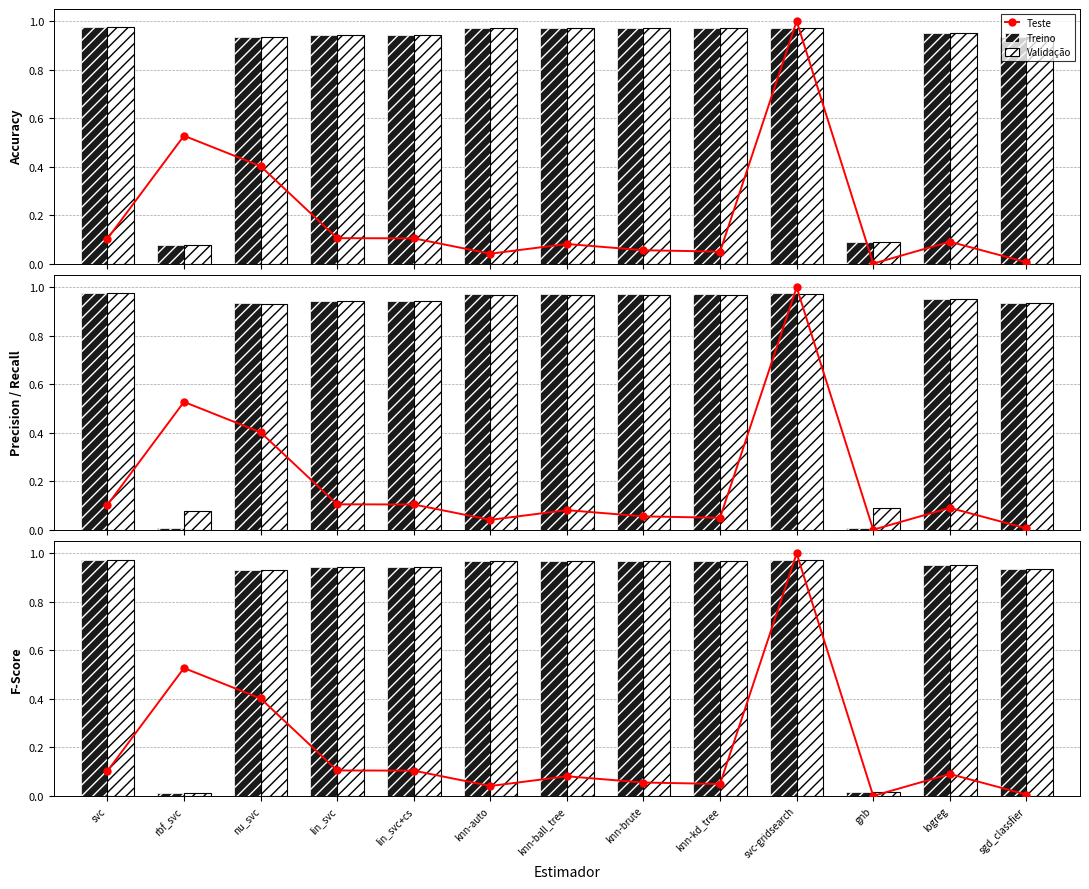

What is the total value across all series at knn-kd_tree?

2.0